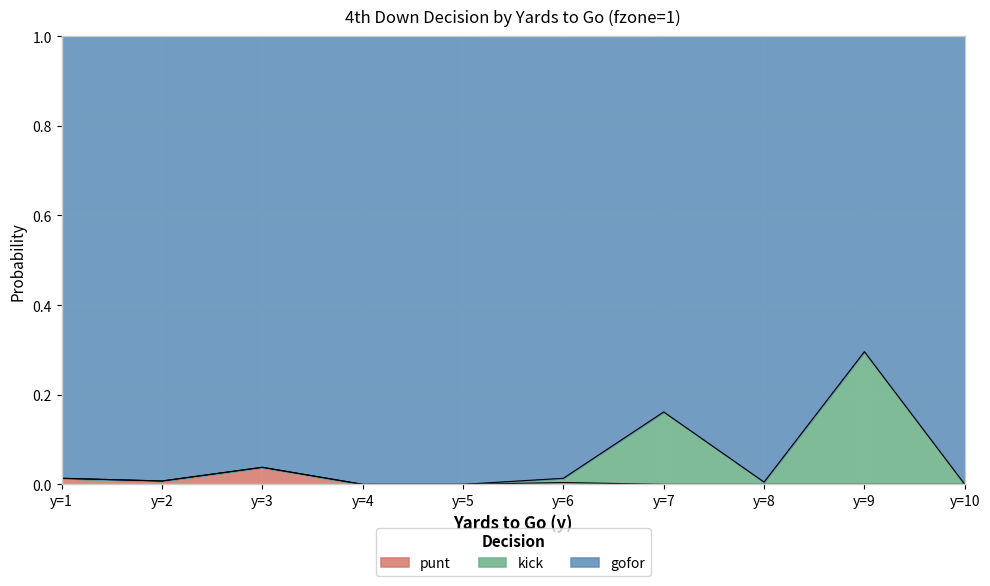

How many interior local valleys does the punt series have?

1